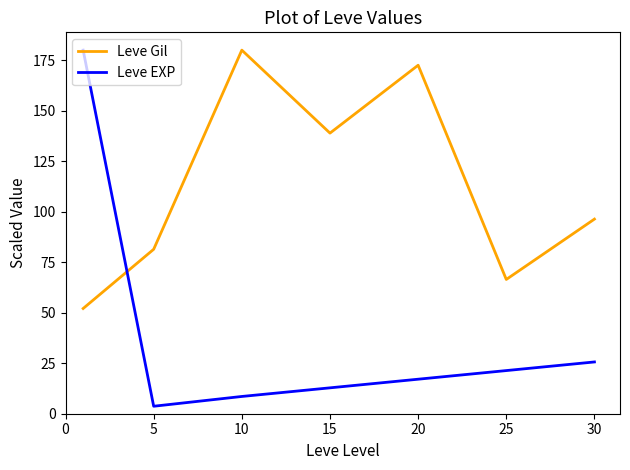

What are all the series names shown in the legend?

Leve Gil, Leve EXP